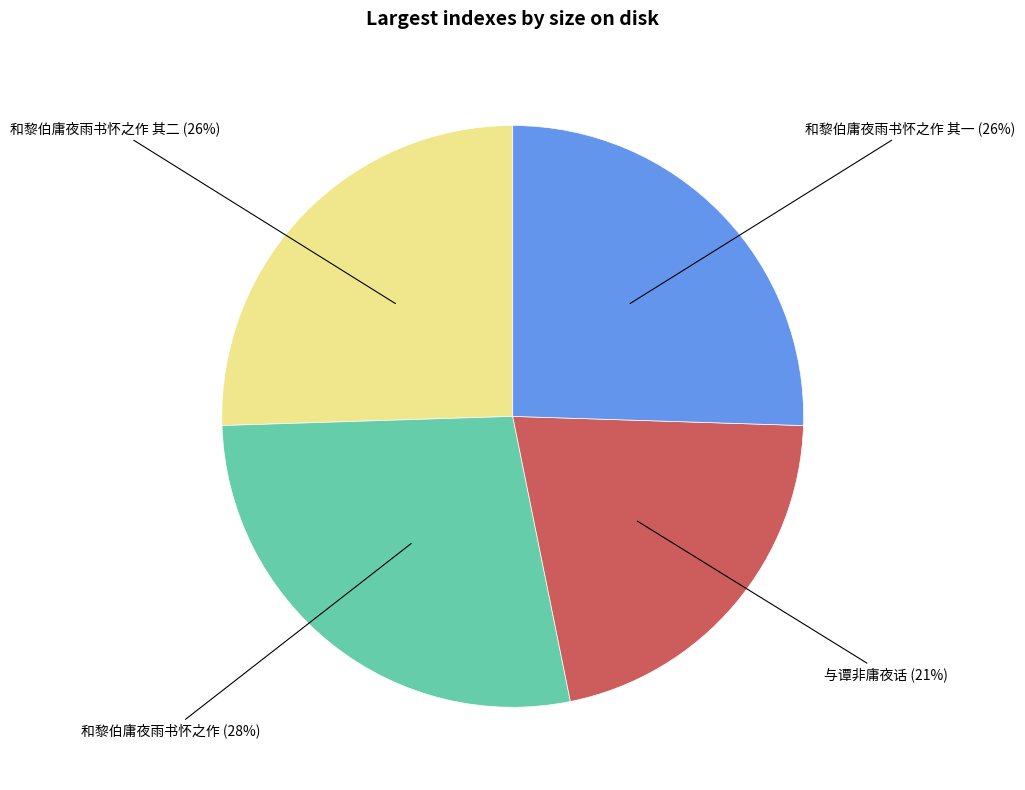

To the nearest percent, what is the average slice percentage?

25%